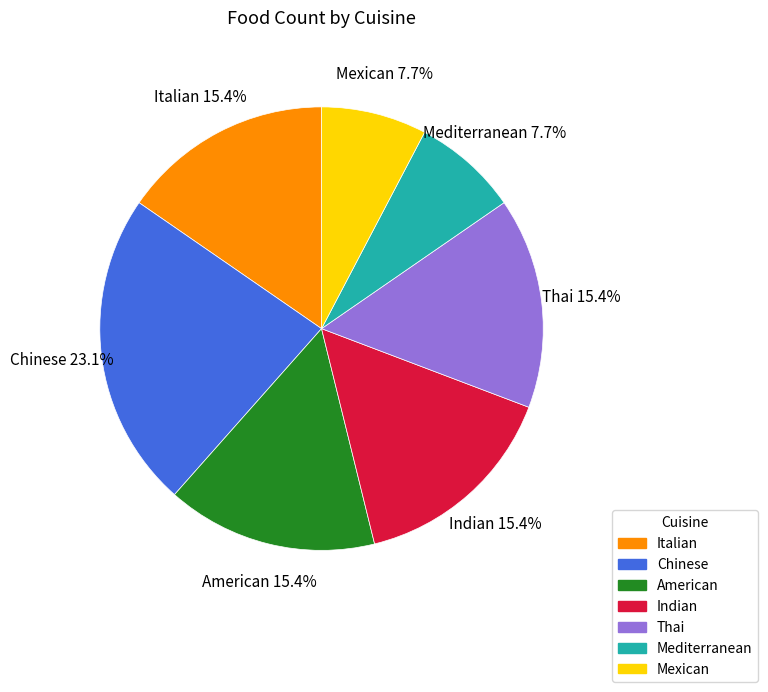

Does Indian account for over 50% of the chart?

No